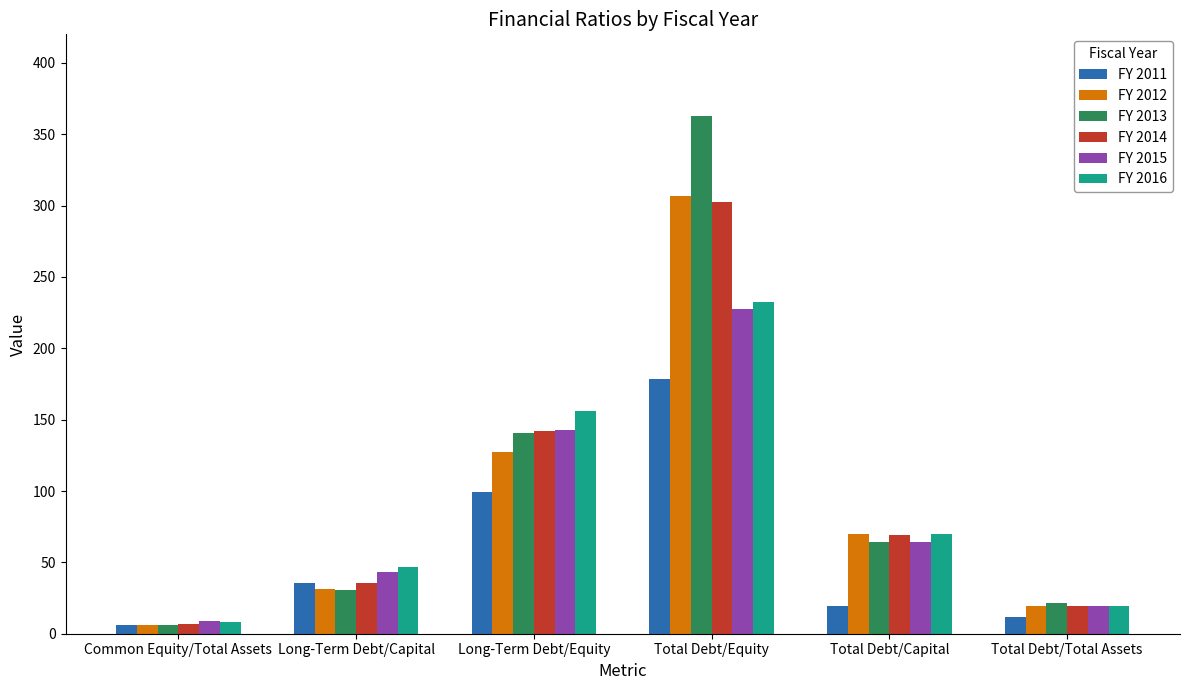

Reading right to left, transcribe all the data shown in this chart.

FY 2011: Total Debt/Total Assets=11.5	Total Debt/Capital=19.5	Total Debt/Equity=178.4	Long-Term Debt/Equity=99.0	Long-Term Debt/Capital=35.6	Common Equity/Total Assets=6.4
FY 2012: Total Debt/Total Assets=19.5	Total Debt/Capital=69.9	Total Debt/Equity=306.9	Long-Term Debt/Equity=127.4	Long-Term Debt/Capital=31.3	Common Equity/Total Assets=6.3
FY 2013: Total Debt/Total Assets=21.2	Total Debt/Capital=64.0	Total Debt/Equity=362.5	Long-Term Debt/Equity=140.5	Long-Term Debt/Capital=30.4	Common Equity/Total Assets=5.9
FY 2014: Total Debt/Total Assets=19.7	Total Debt/Capital=69.5	Total Debt/Equity=302.4	Long-Term Debt/Equity=142.1	Long-Term Debt/Capital=35.3	Common Equity/Total Assets=6.5
FY 2015: Total Debt/Total Assets=19.5	Total Debt/Capital=64.0	Total Debt/Equity=227.7	Long-Term Debt/Equity=142.6	Long-Term Debt/Capital=43.5	Common Equity/Total Assets=8.6
FY 2016: Total Debt/Total Assets=19.4	Total Debt/Capital=69.9	Total Debt/Equity=232.3	Long-Term Debt/Equity=156.4	Long-Term Debt/Capital=47.0	Common Equity/Total Assets=8.3